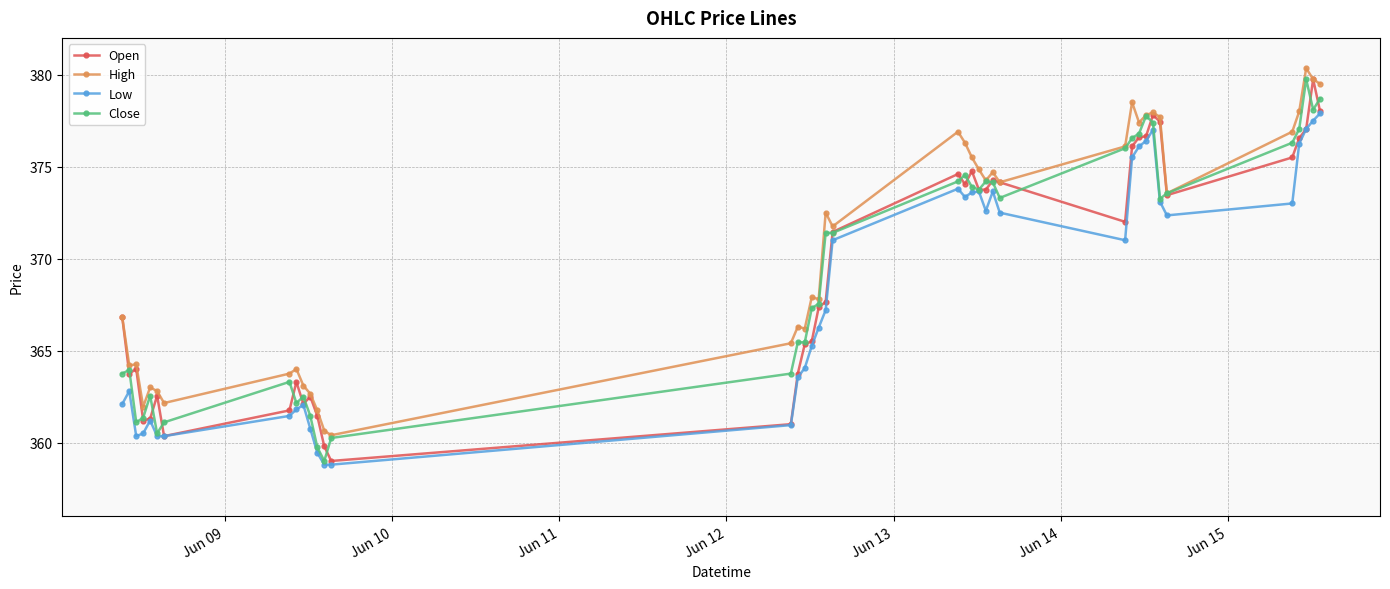

True or false: Low and High cross at least once.

False